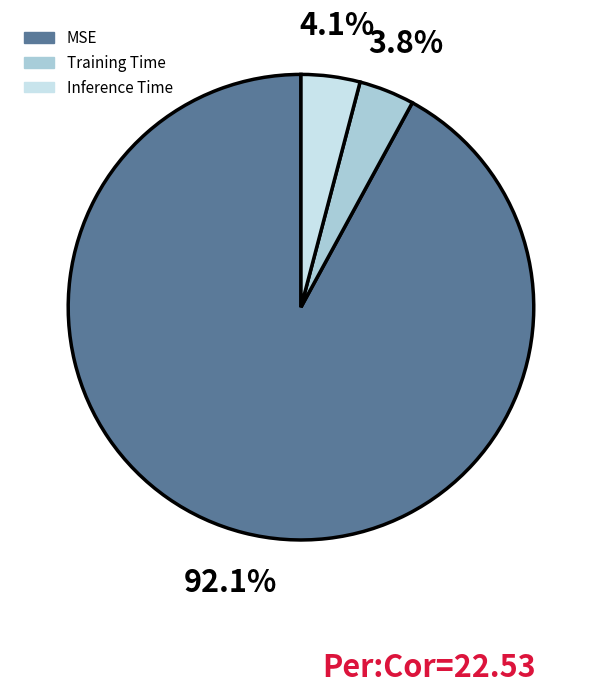

Do MSE and Training Time together represent more than half of the pie?

Yes